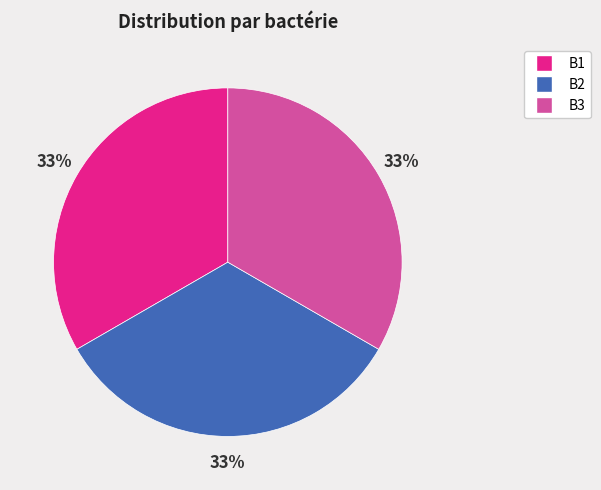

To the nearest percent, what is the combined percentage of B1 and B3?

67%